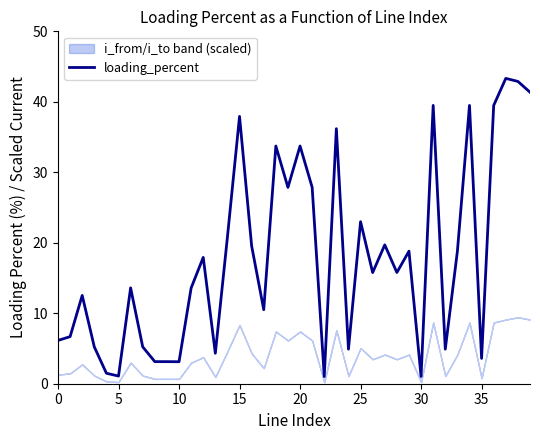

What is the difference between the values at 20 and 30?

32.7